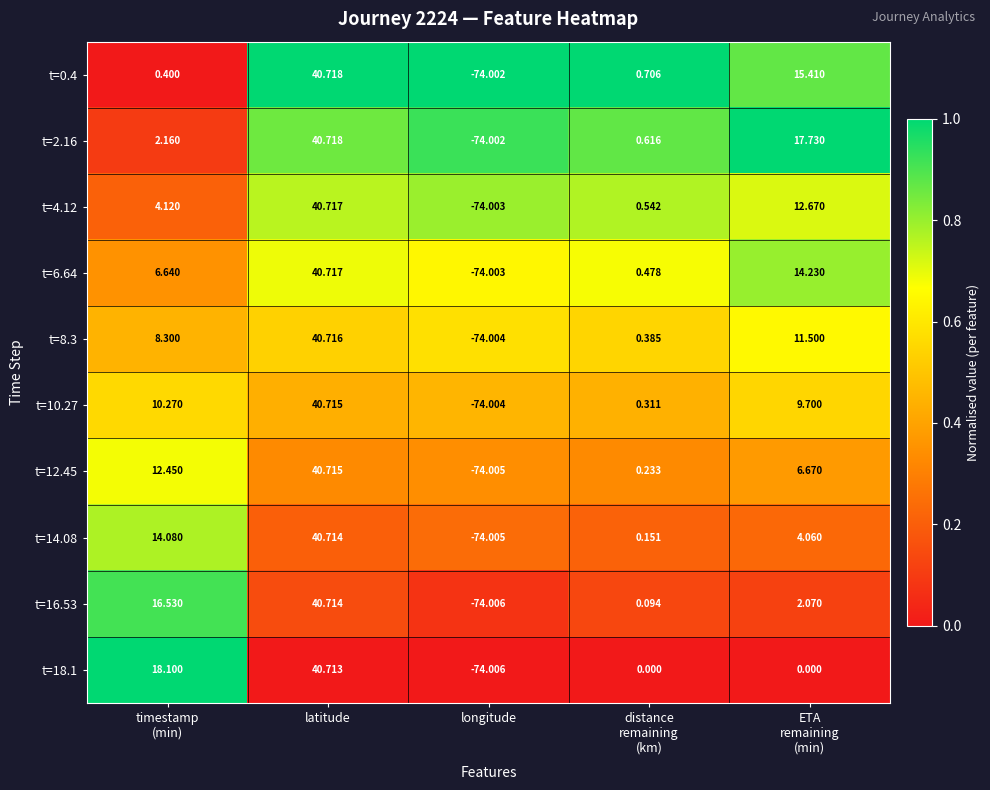

Is the value of t=0.4 at longitude greater than the value of t=2.16 at latitude?

No